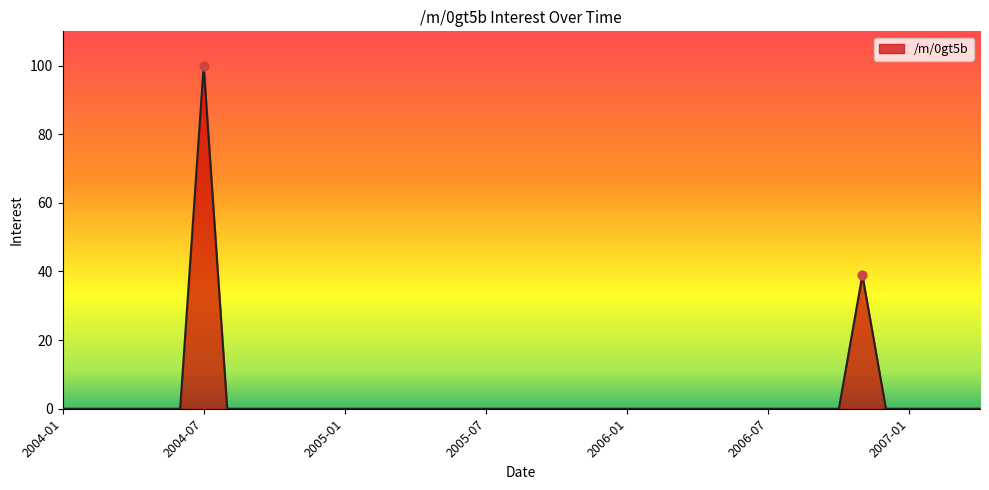

What is the maximum value shown in the chart?

100